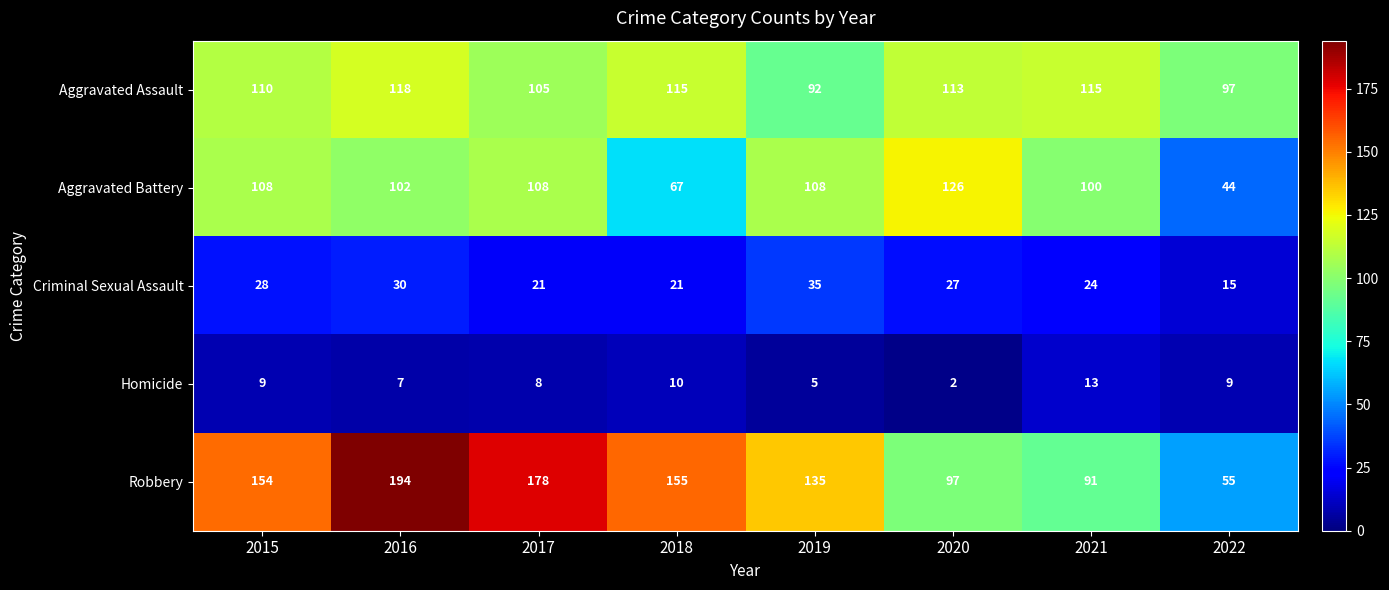

Read the Aggravated Assault value at 2015.

110